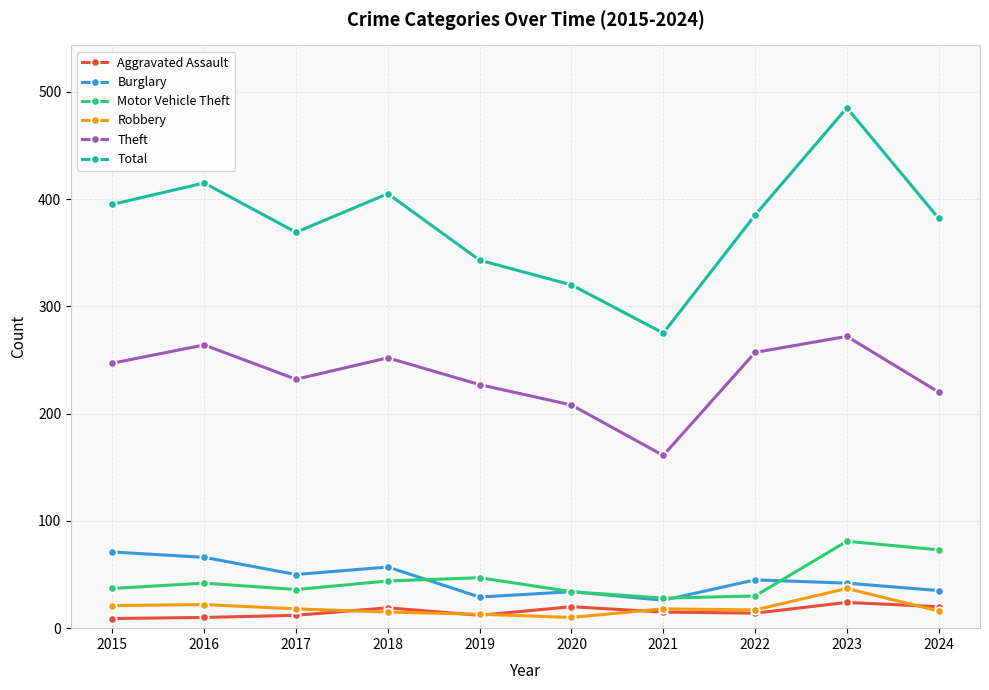

What is the approximate value of Aggravated Assault at 2018?

19